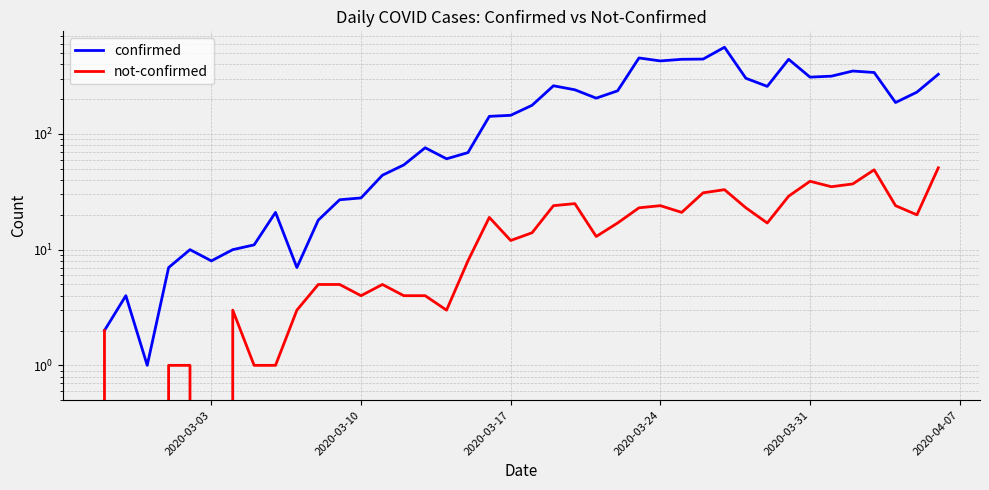

List the series in order of their peak value, highest first.

confirmed, not-confirmed